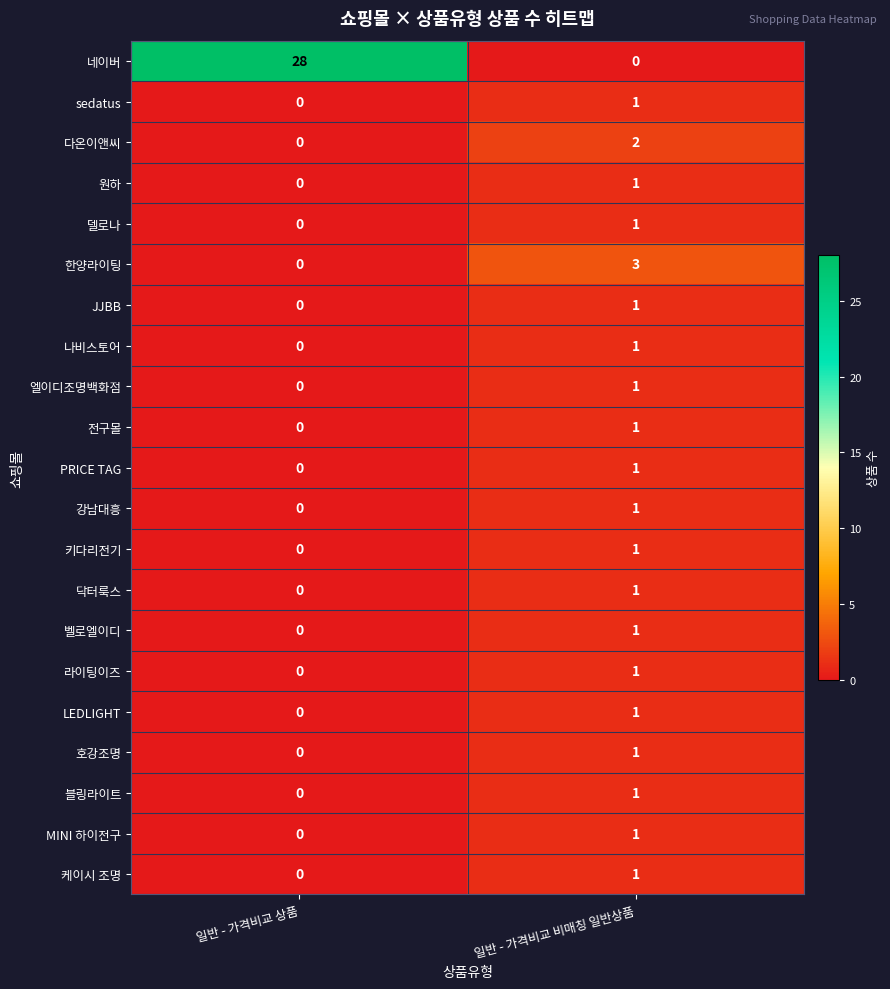

Which series changed the most between 일반 - 가격비교 상품 and 일반 - 가격비교 비매칭 일반상품?

네이버